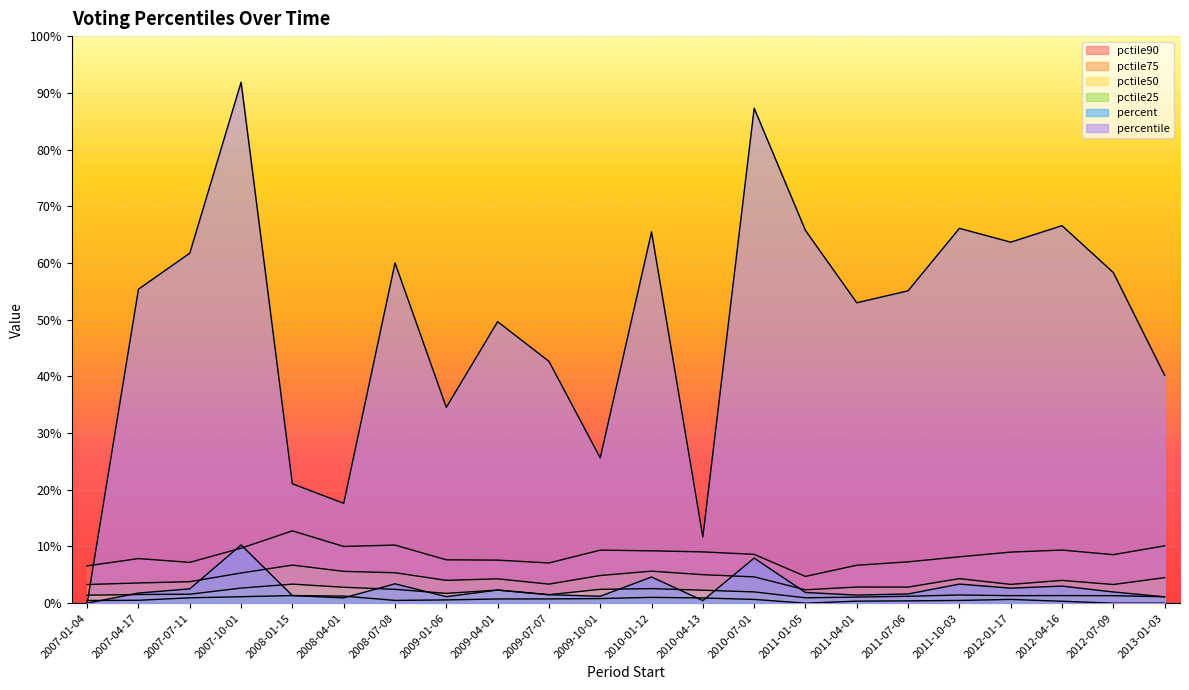

How many lines are shown in the chart?

6